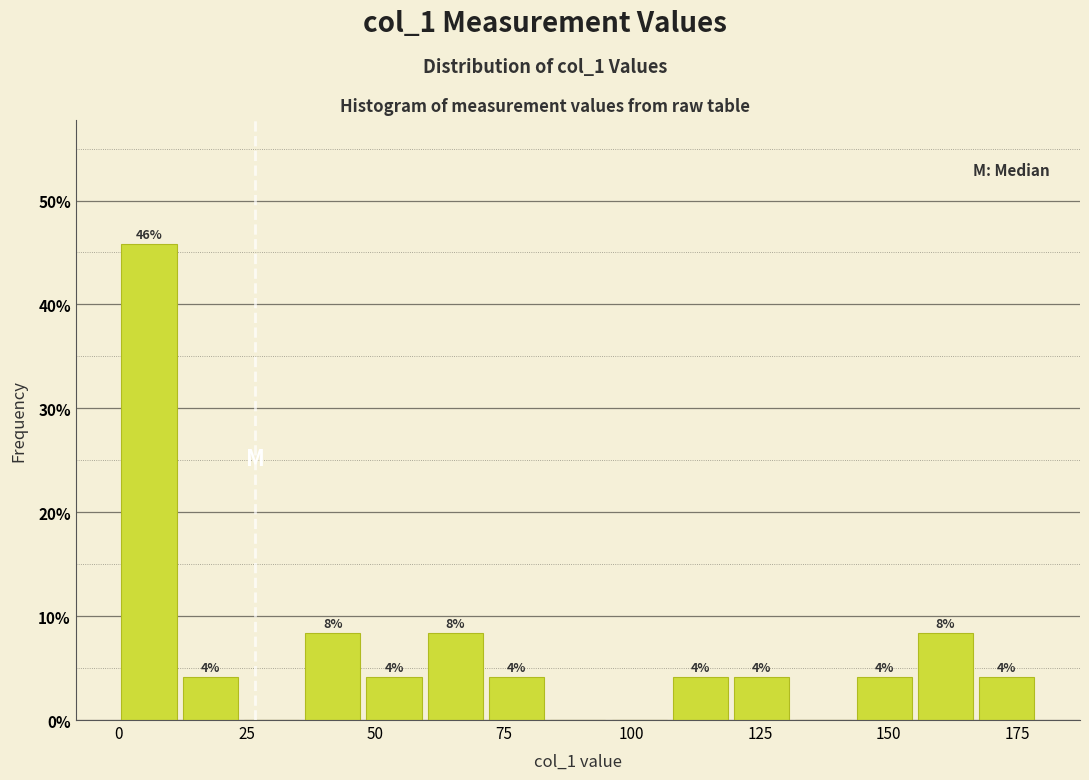

Around what value on the x-axis is the tallest bar? Give the approximate position of its centre, as read against the axis.

5